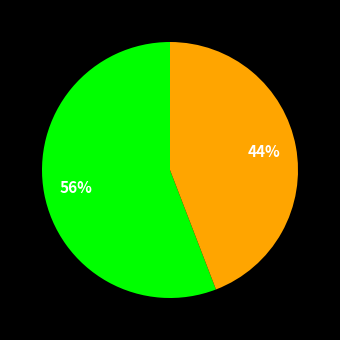

Is there any slice that represents more than half of the pie?

Yes